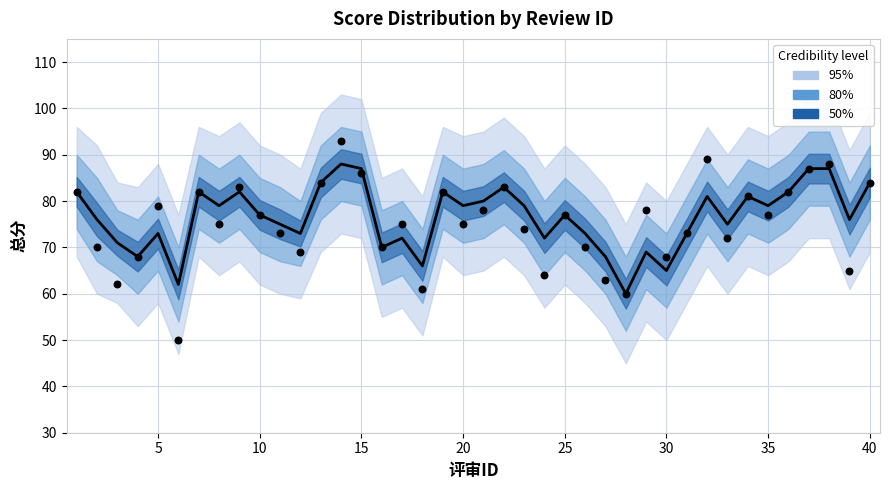

At how many categories does at least one series exceed 83?

7